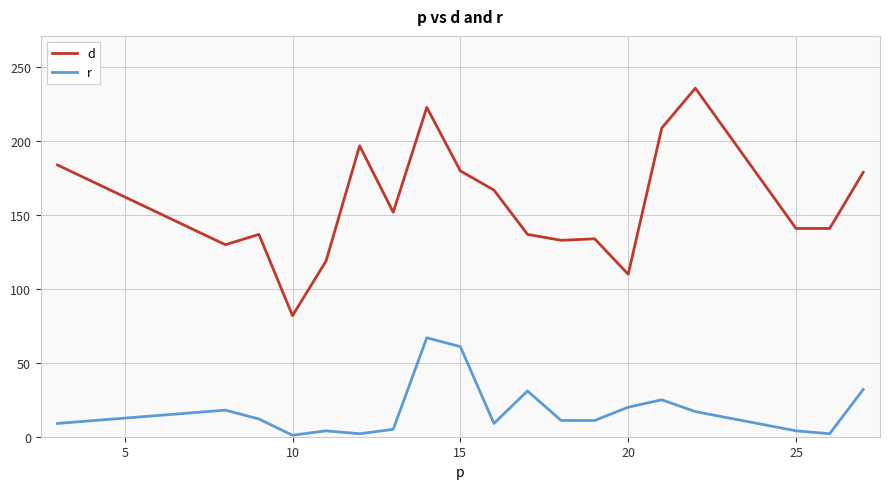

What is the lowest value of the d series?

82